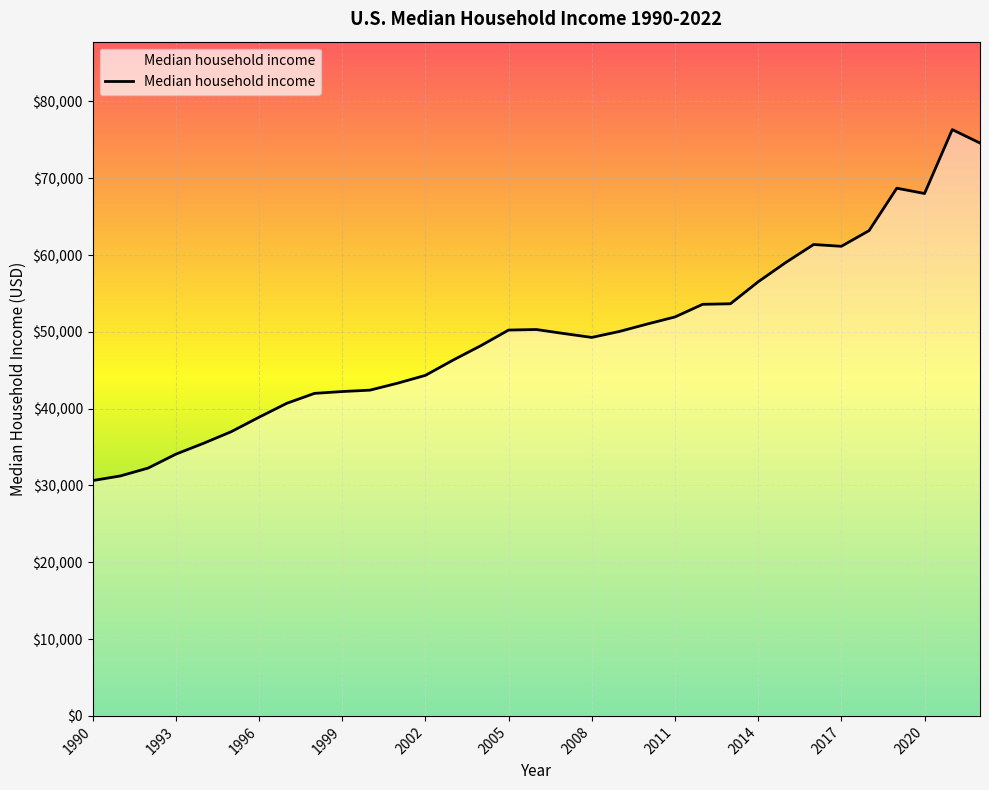

What is the maximum value shown in the chart?

76330